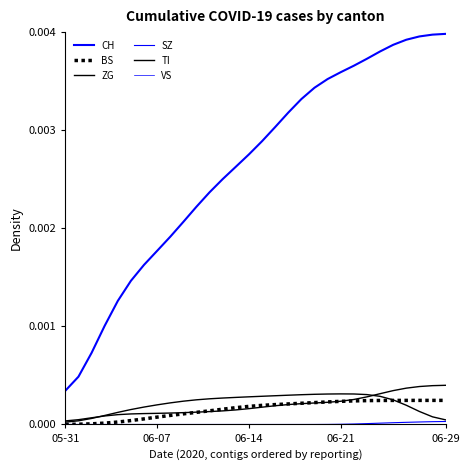

Is this an area chart (filled region under the line)?

No